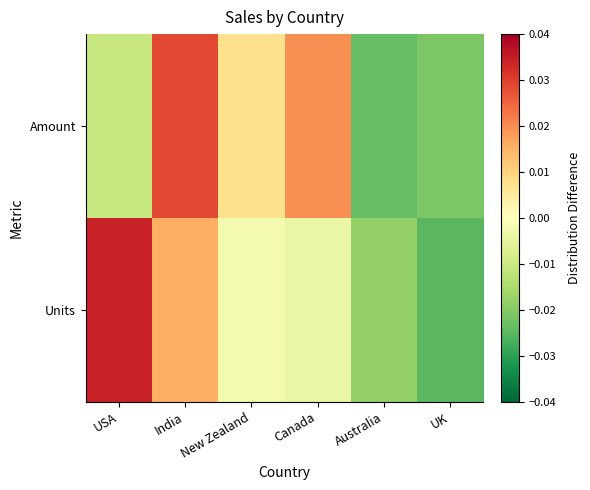

At how many categories does at least one series exceed 0?

4